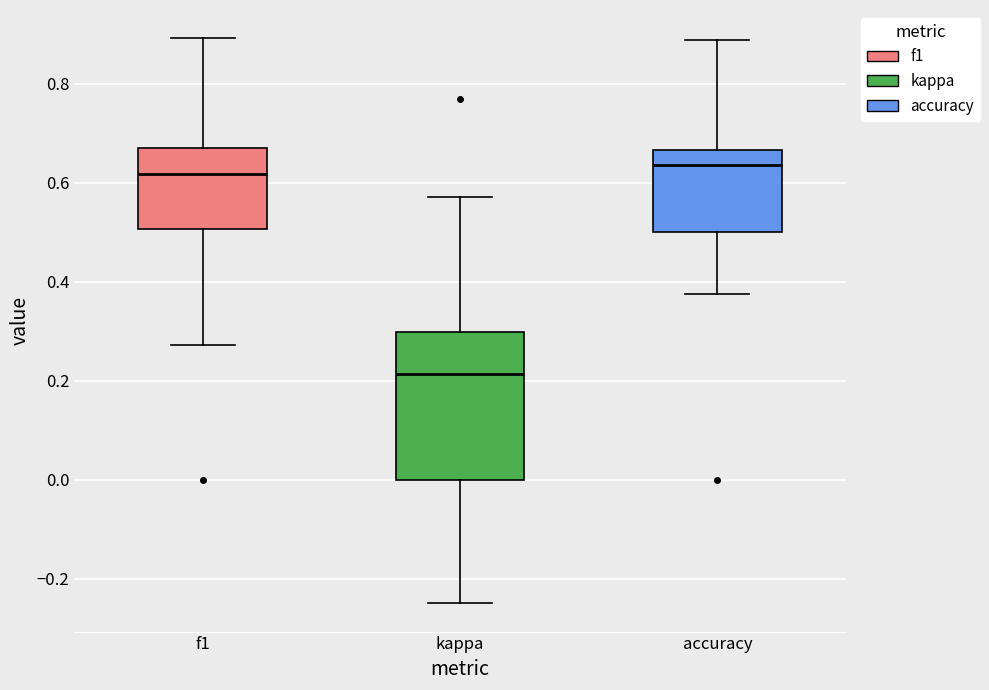

Comparing the boxes themselves (not the whiskers), which one is the tallest?

kappa